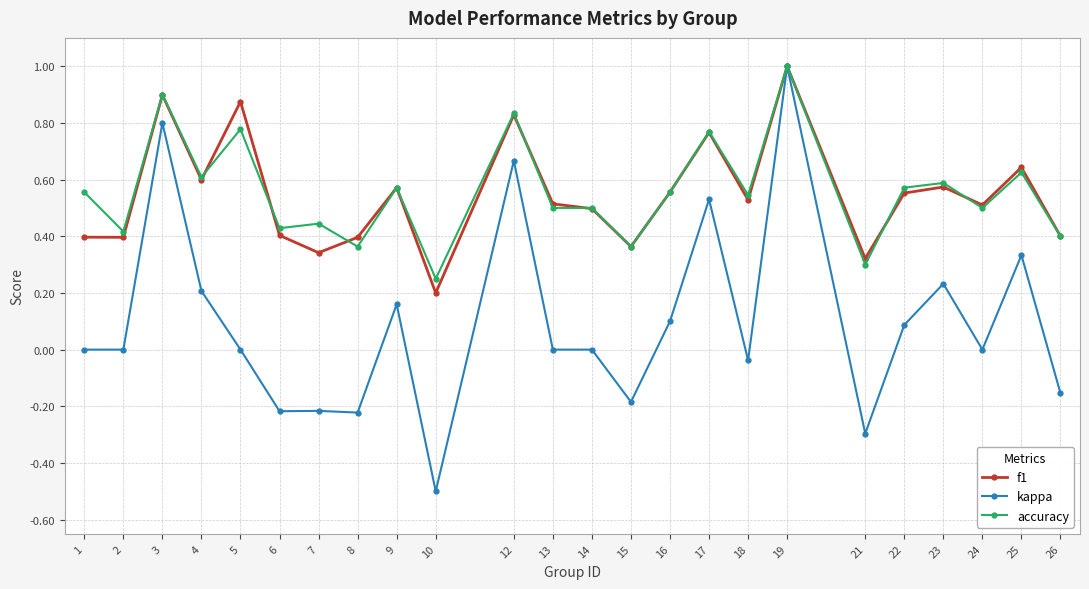

The accuracy series shows 0.2 at 22. True or false?

False